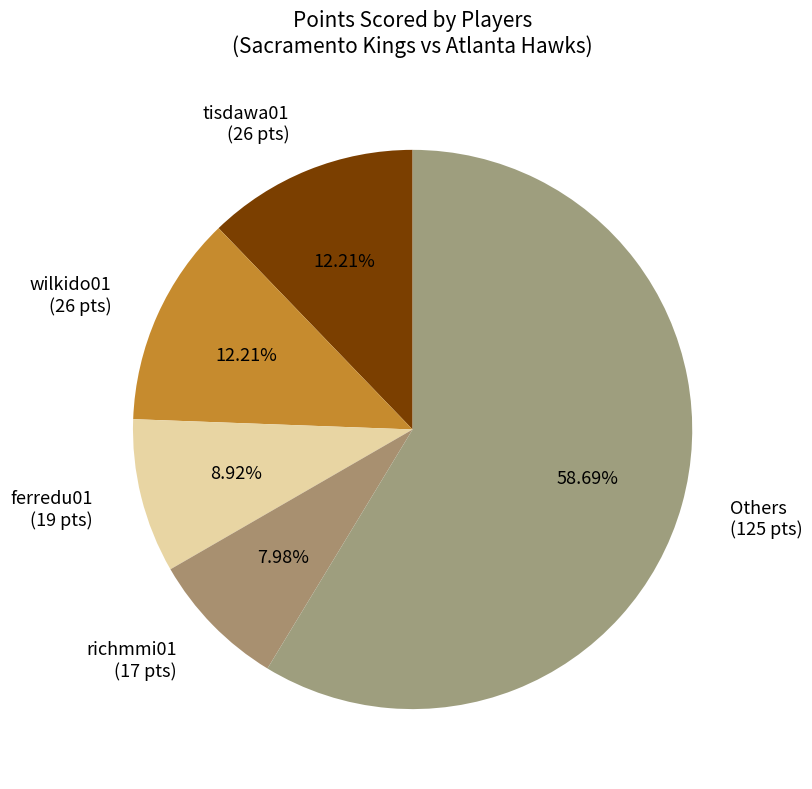

Approximately how many times larger is the value at wilkido01 (26 pts) compared to tisdawa01 (26 pts)?

1.0